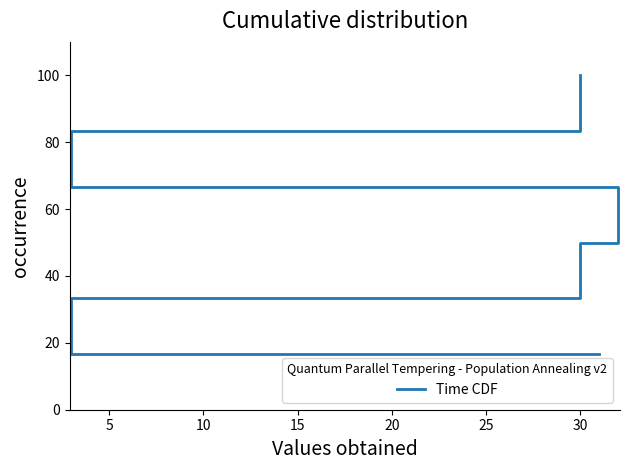

What is the maximum value shown in the chart?

100.0